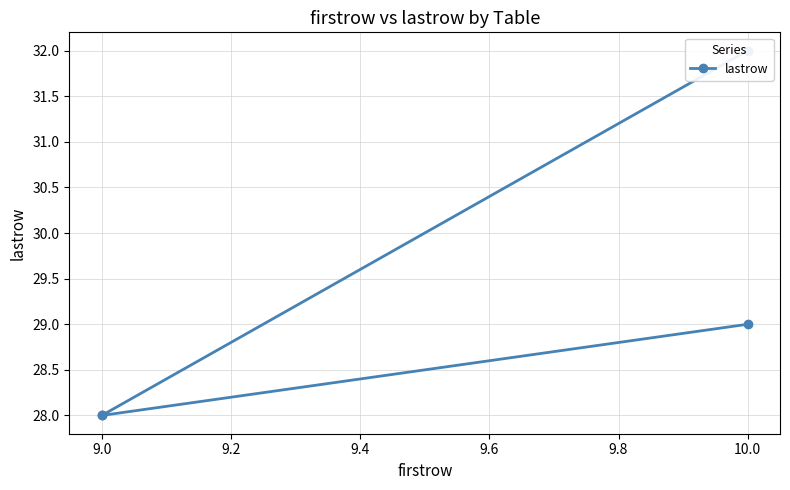

What is the difference between the maximum and second lowest values?

4